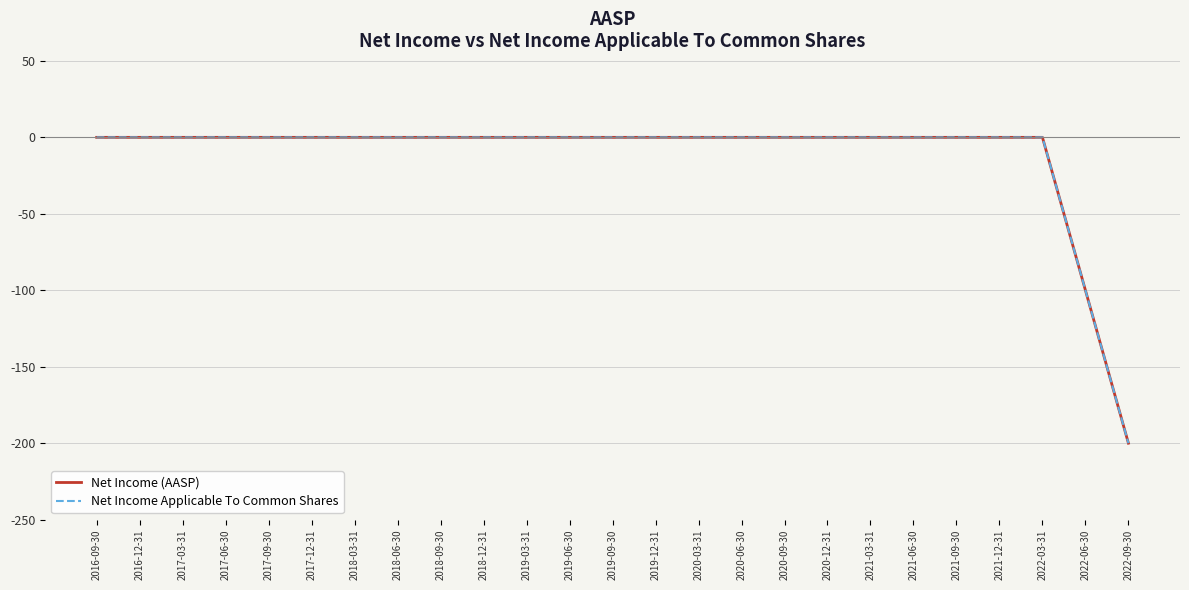

Is this an area chart (filled region under the line)?

No